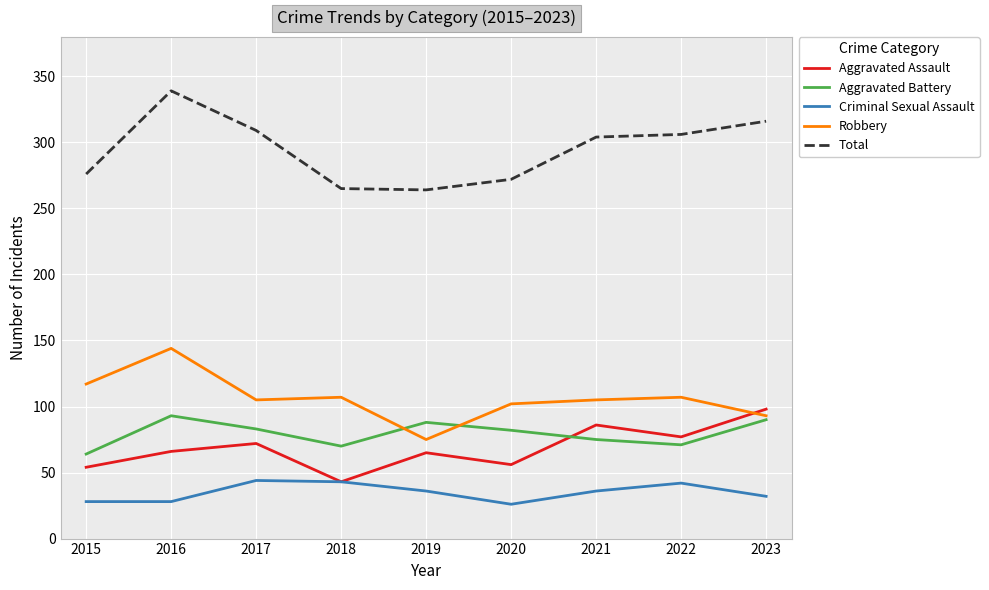

Read the Aggravated Battery value at 2021.

75